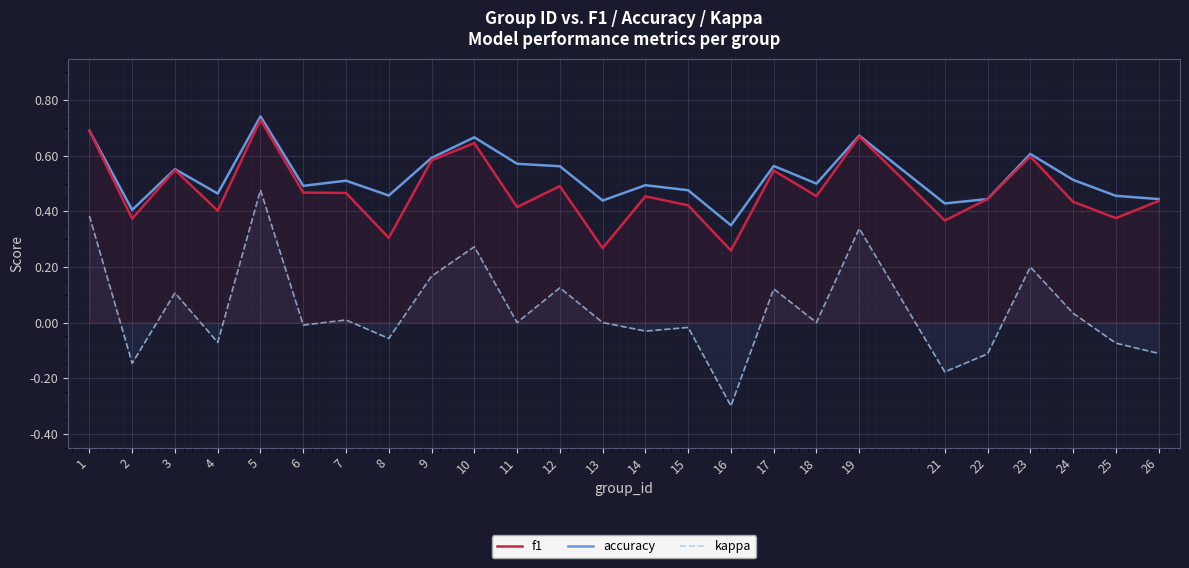

Rank the series at 7 from highest to lowest value.

accuracy, f1, kappa